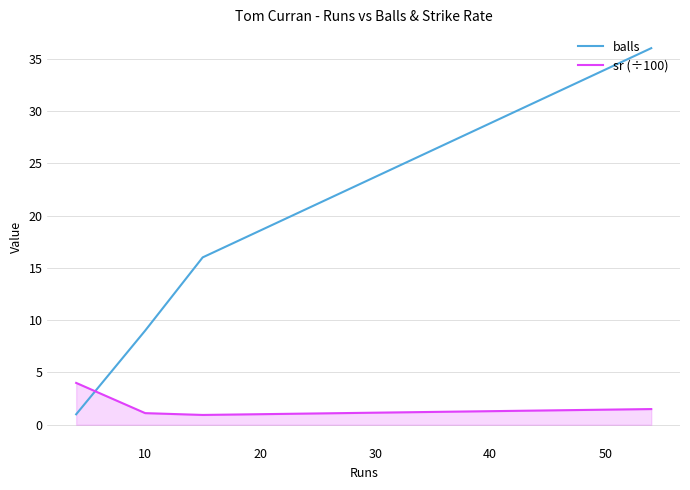

Which series has the largest range (max minus min)?

balls